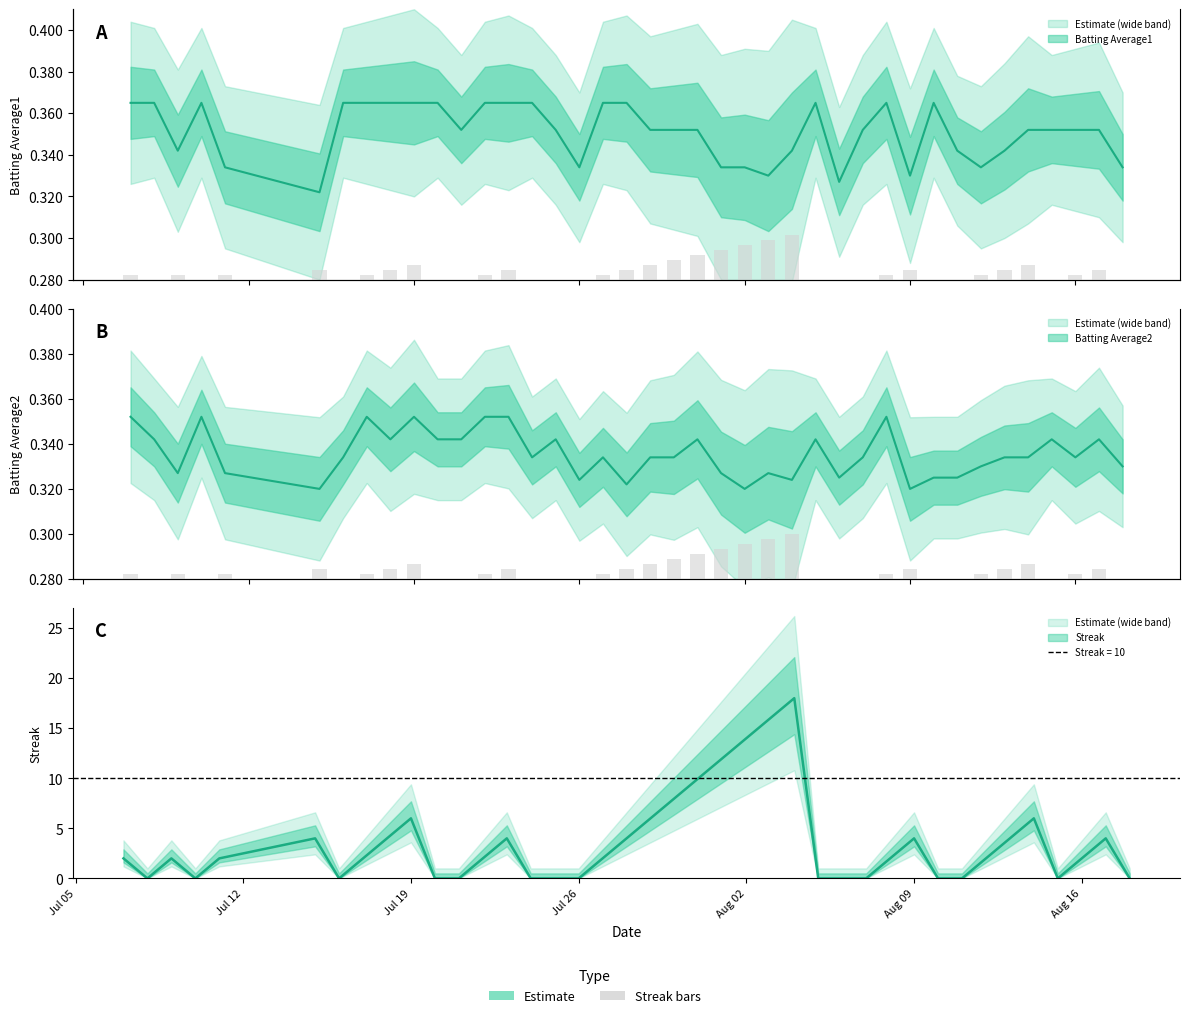

Does the chart contain any negative values?

No